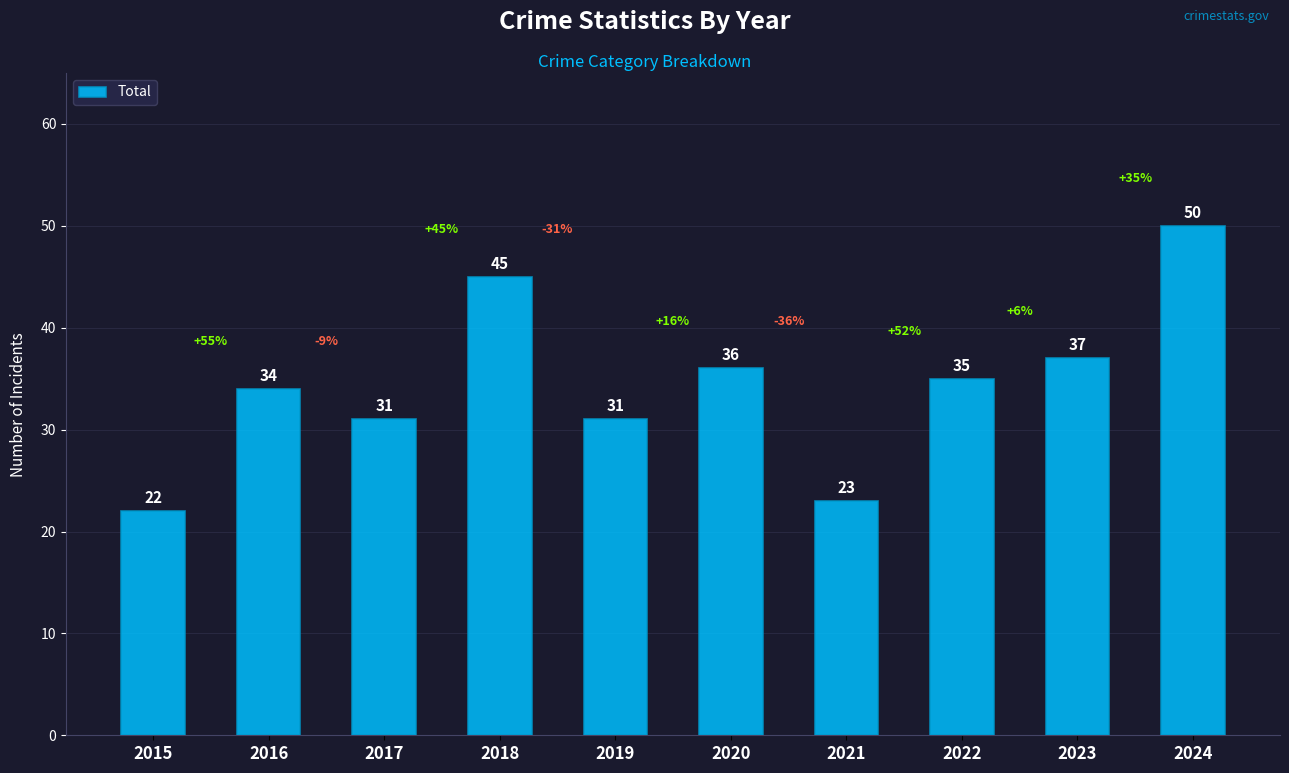

How many series are shown in this chart?

1